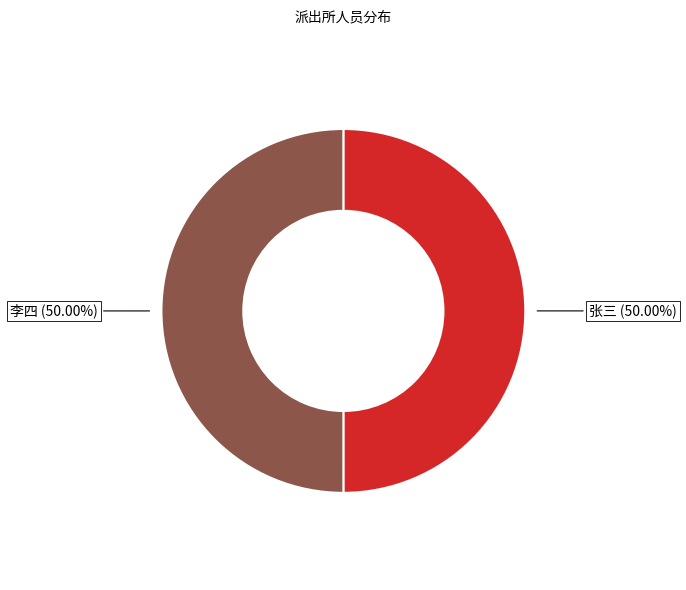

How many segments does this pie chart have?

2